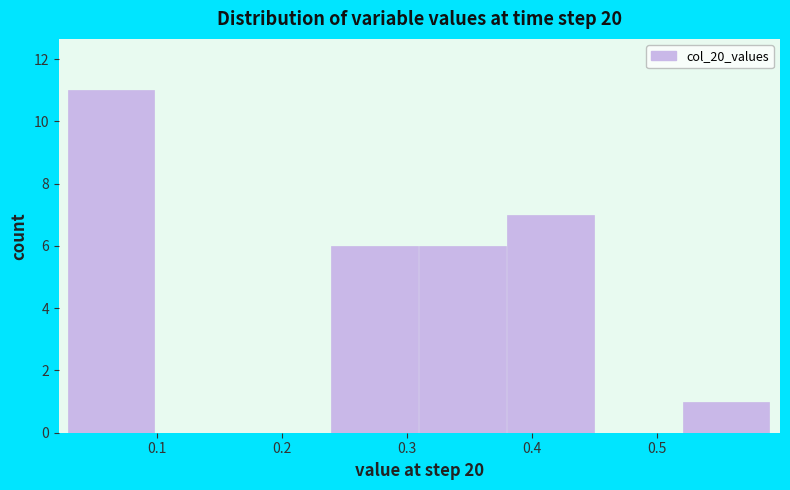

How tall is the bar that spans 0.52 to 0.59 on the x-axis? Neither the bar edges nor the heights are printed on the chart, so give them approximately, as read against the axes.

1